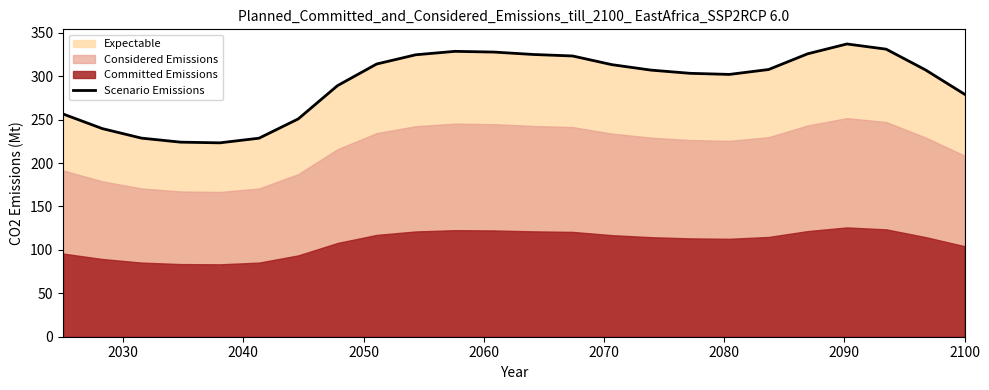

Count the number of values greater than 307.

13